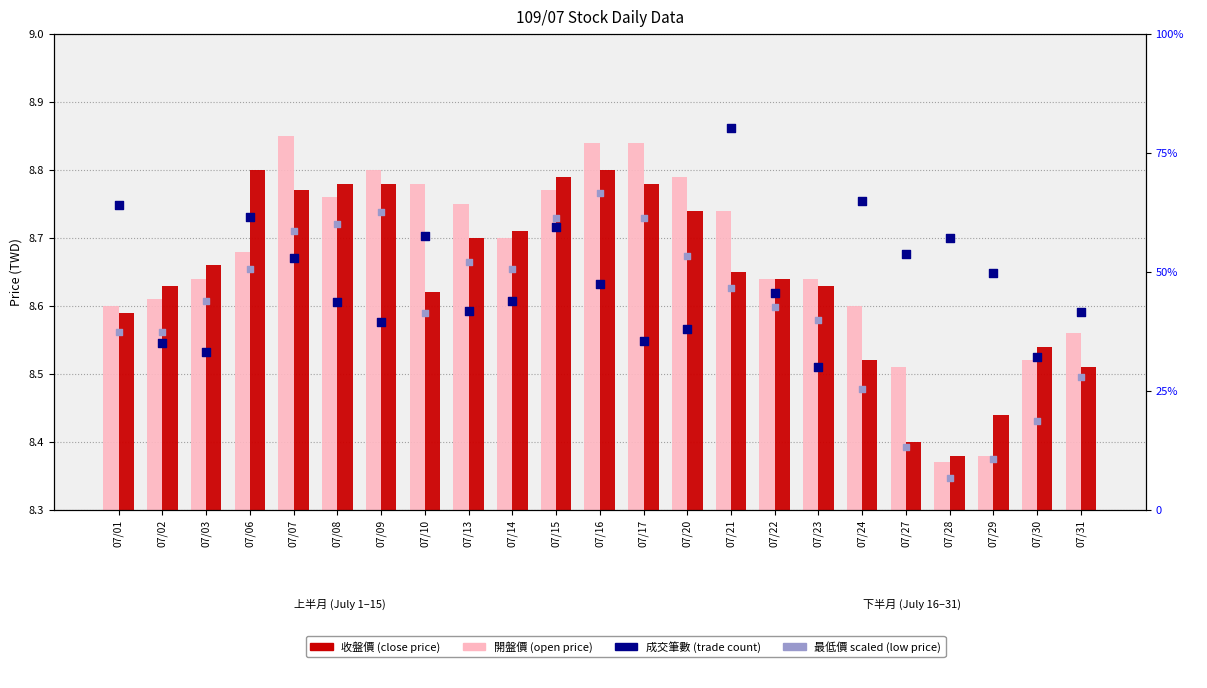

What is the total value across all series at 07/13?

9400.4